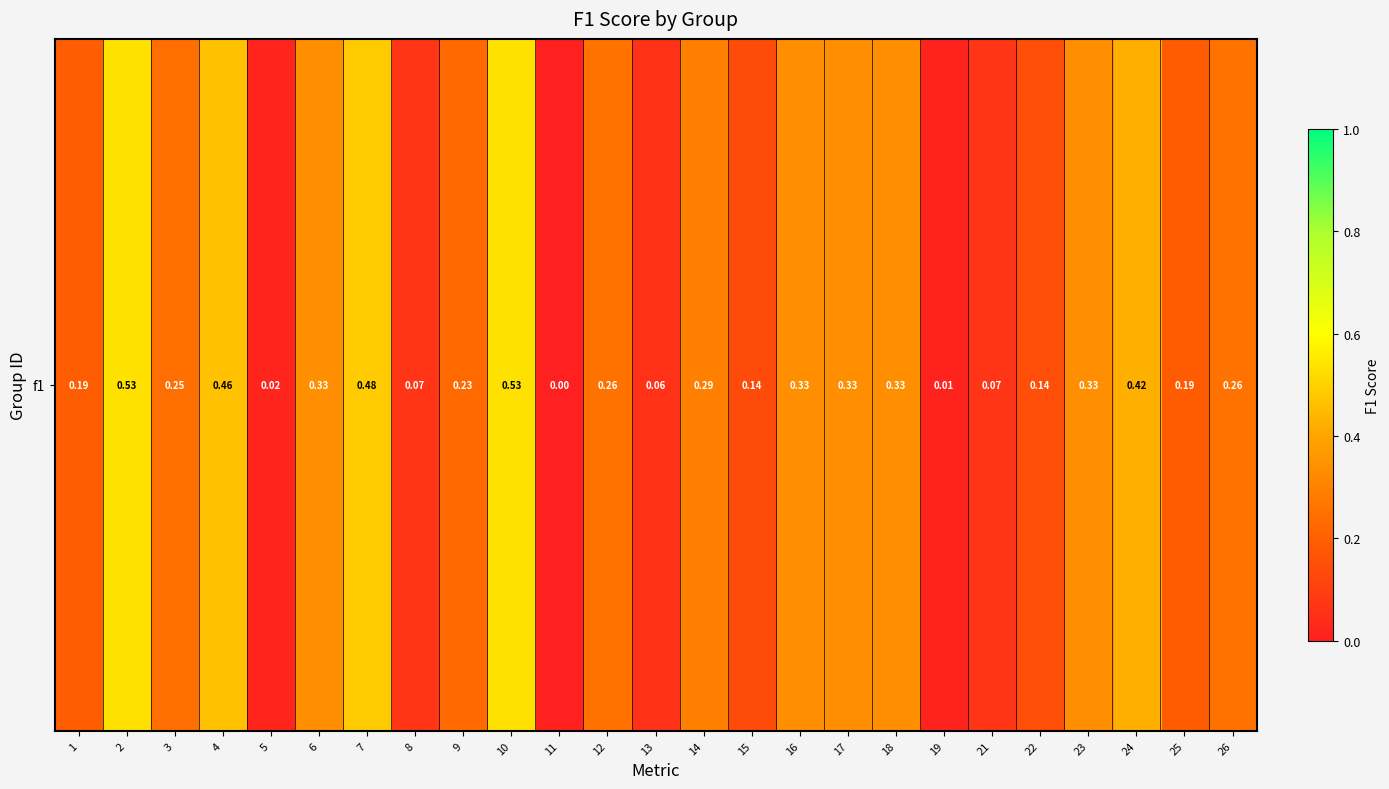

The value at 9 is 0.2. True or false?

True